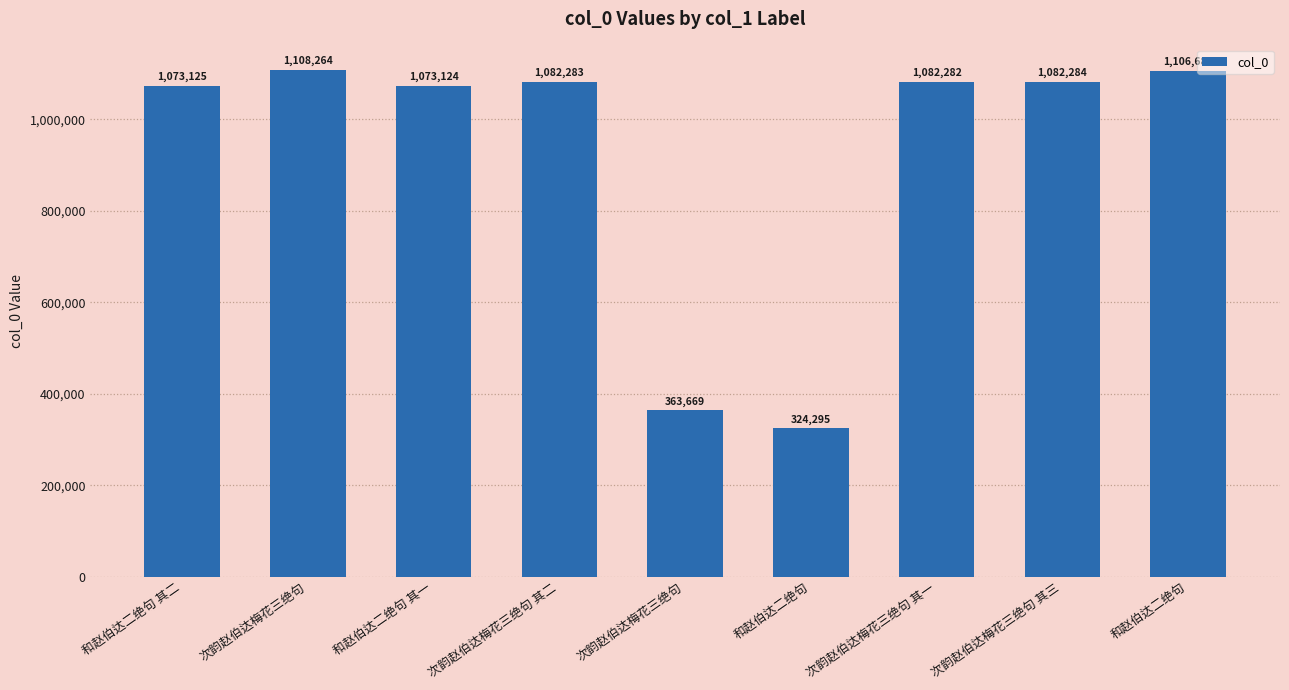

What is the label of the 1st bar from the left?

和赵伯达二绝句 其二